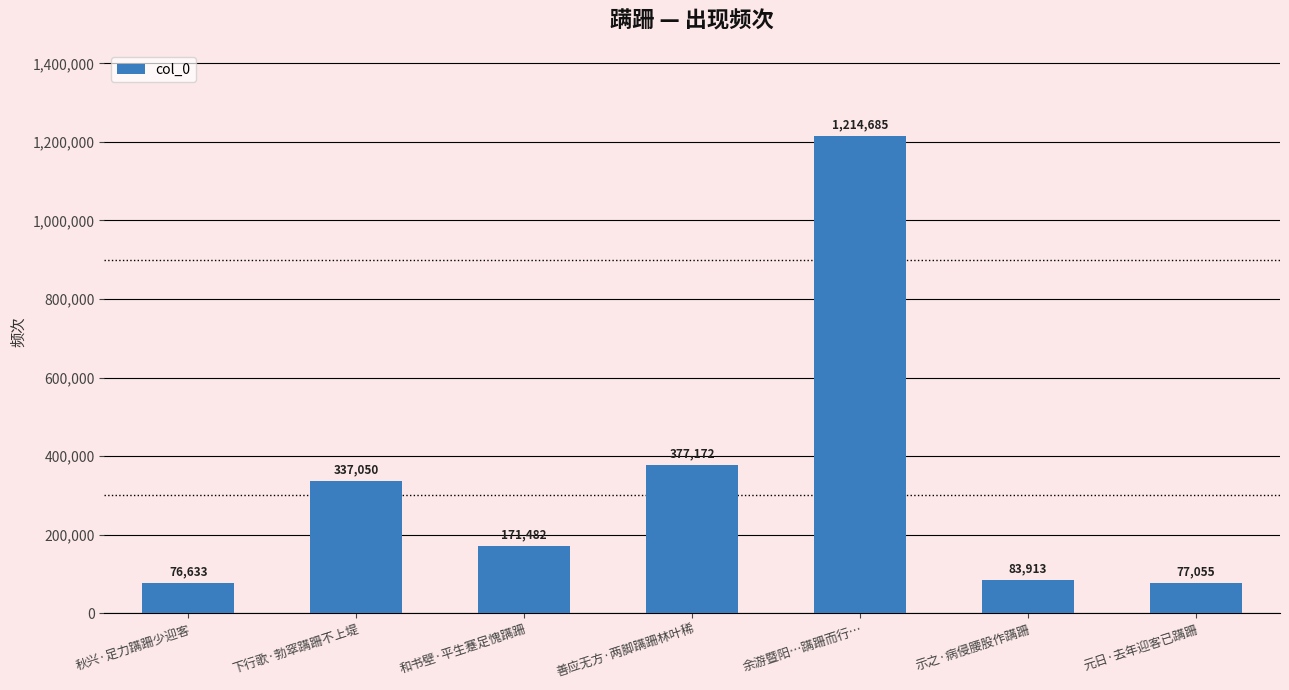

Rank the categories by value from lowest to highest.

秋兴·足力蹒跚少迎客, 元日·去年迎客已蹒跚, 示之·病侵腰股作蹒跚, 和书壁·平生蹇足愧蹒跚, 下行歌·勃窣蹒跚不上堤, 善应无方·两脚蹒跚林叶稀, 余游暨阳…蹒跚而行…